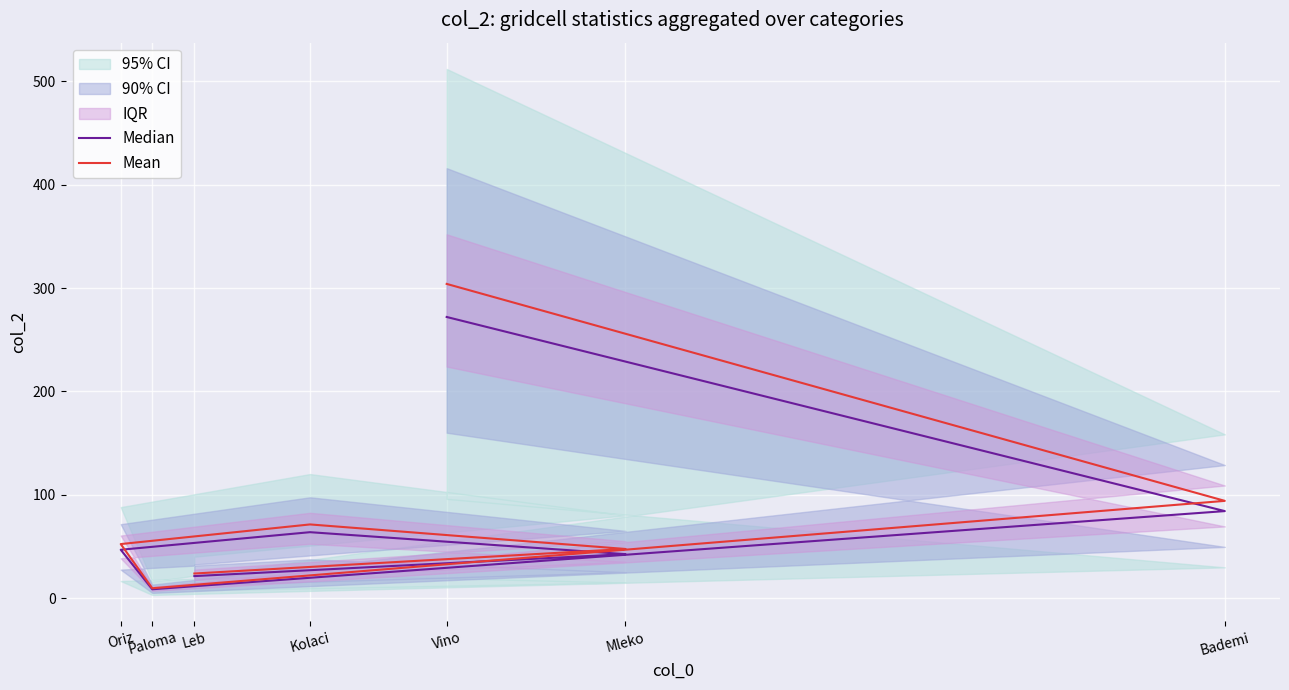

Is it true that Median equals 42.5 at Mleko?

True